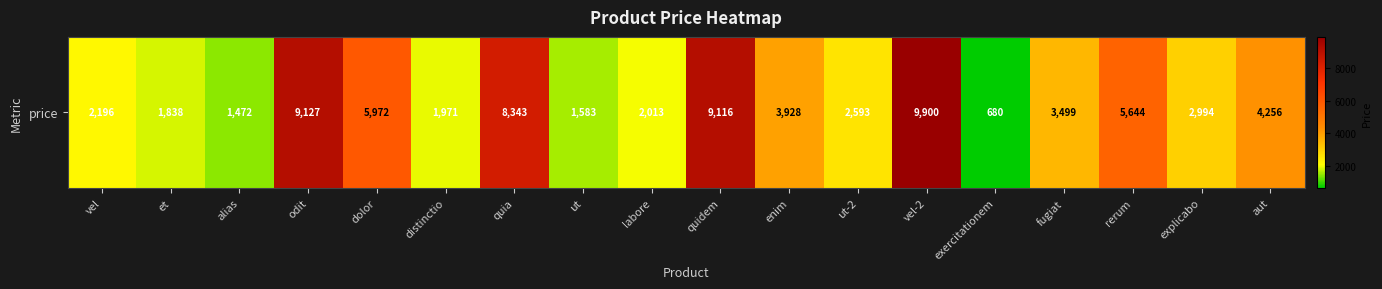

Which label corresponds to the largest value in the chart?

vel-2